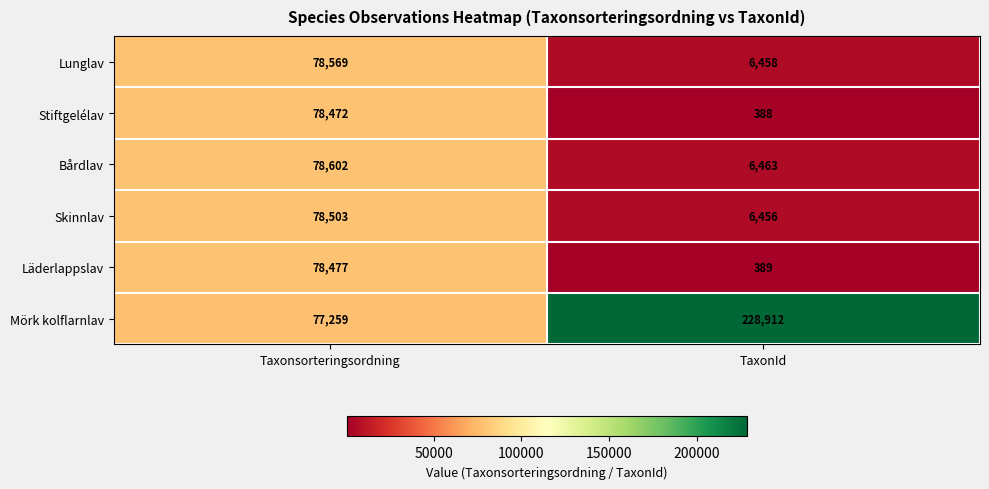

Is it true that Skinnlav equals 15958 at Taxonsorteringsordning?

False